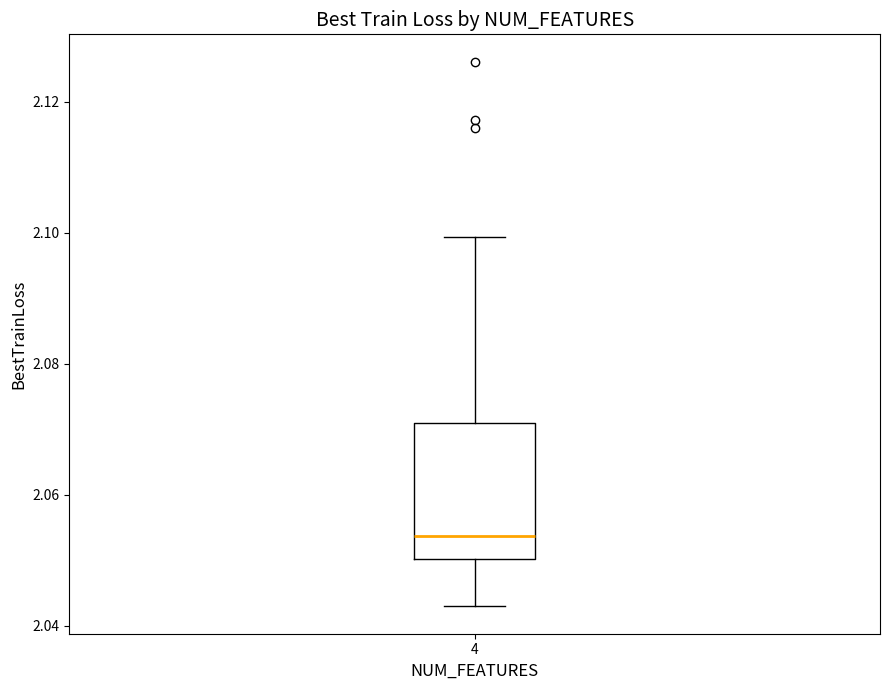

Read this box plot against the y-axis: the position of the median line, the range covered by the box, and the ends of both whiskers. The values are not printed on the chart, so give them approximately, as read against the axis.

median 2.054, box 2.050 to 2.070, whiskers 2.042 to 2.100